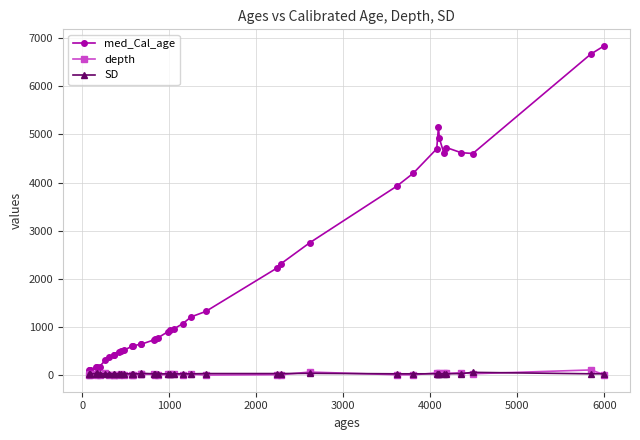

Which series has the largest total across all categories?

med_Cal_age